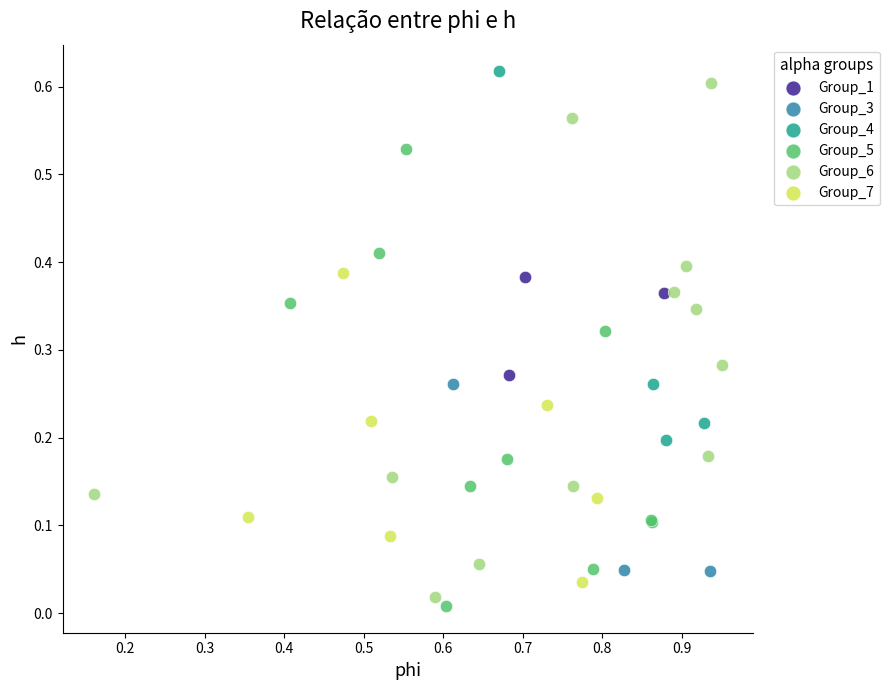

Which series has the largest Y range (max minus min)?

Group_6